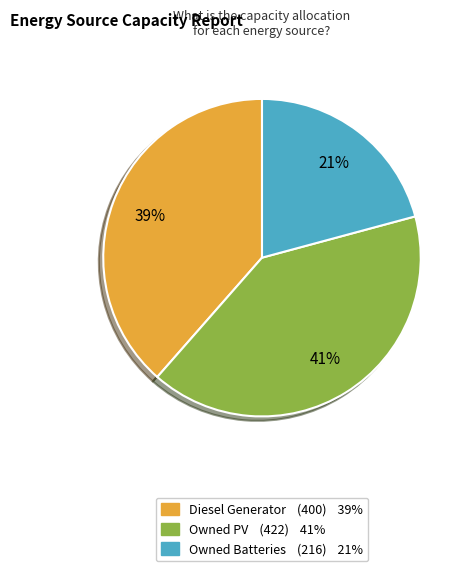

How many segments does this pie chart have?

3